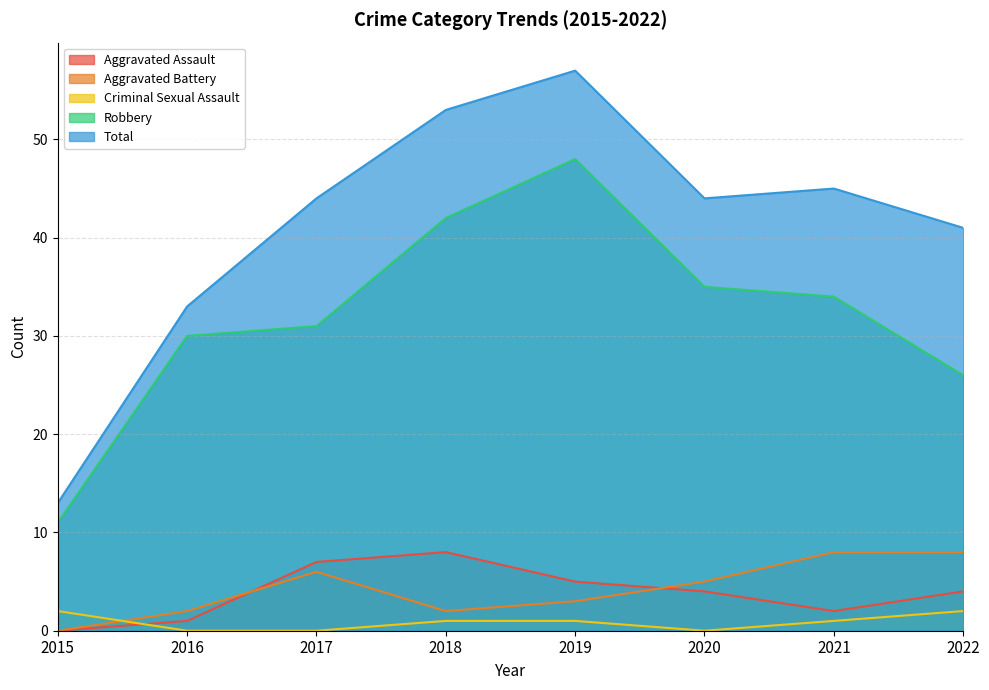

Is it true that Total equals 20 at 2016?

False